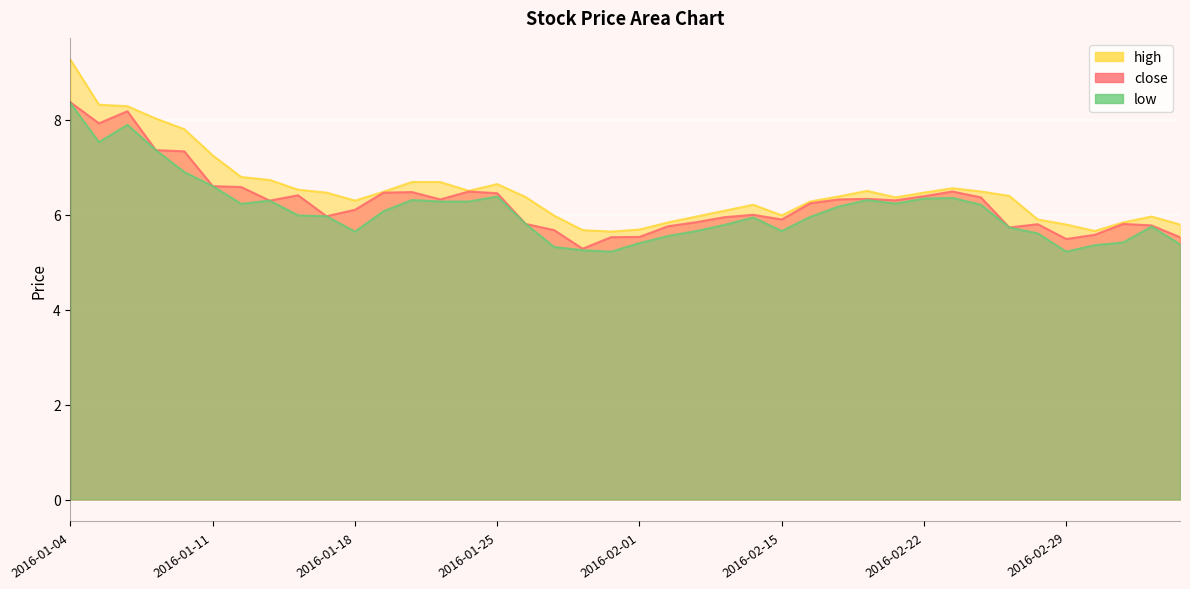

True or false: close and high cross at least once.

False